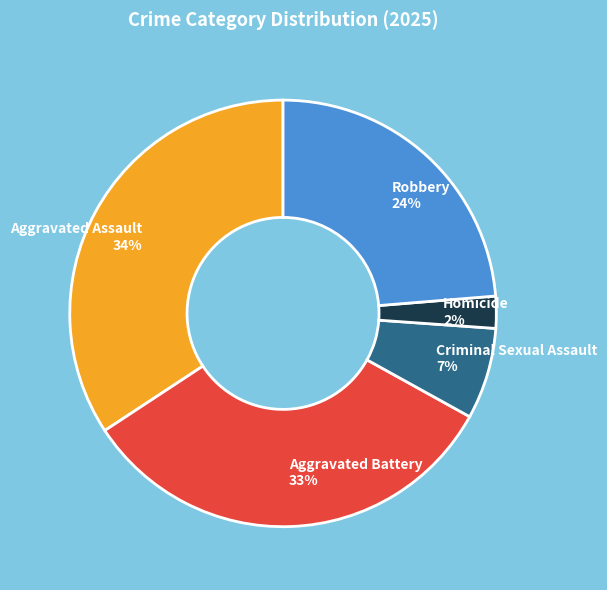

Which has a higher value, Criminal Sexual Assault or Homicide?

Criminal Sexual Assault